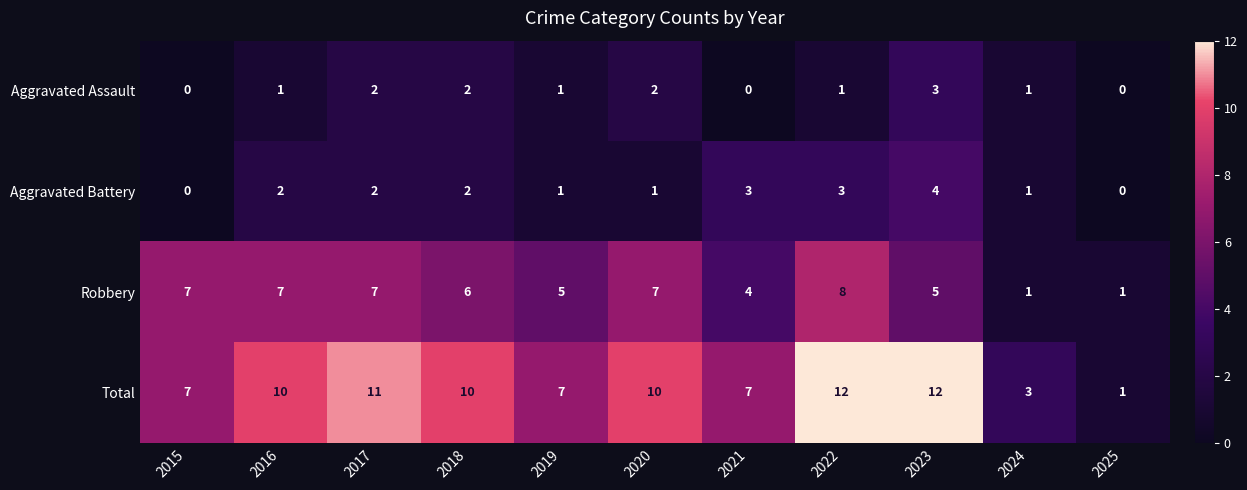

What is the maximum value shown in the chart?

12